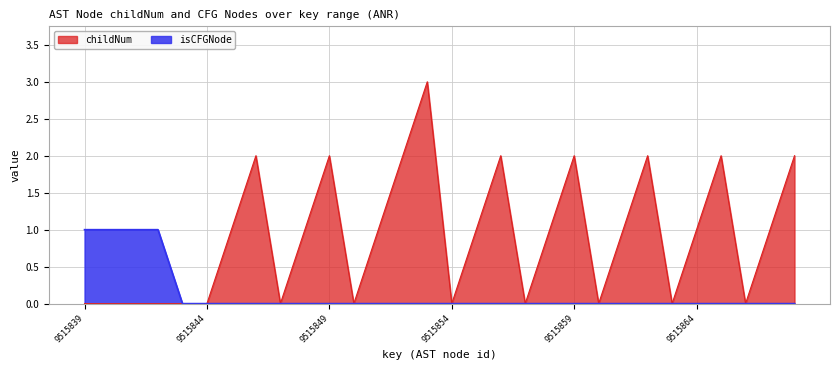

How many lines are shown in the chart?

2